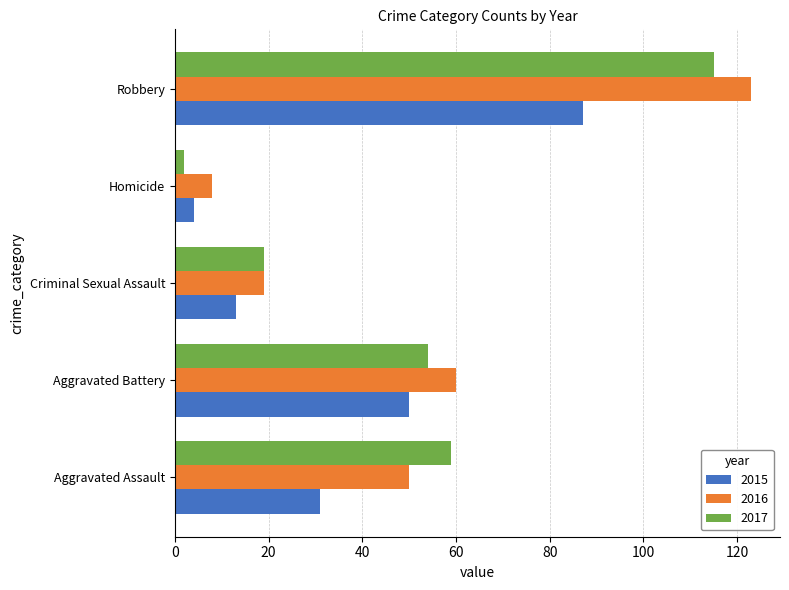

What is the sum of the 2015 values at Homicide and Criminal Sexual Assault?

17